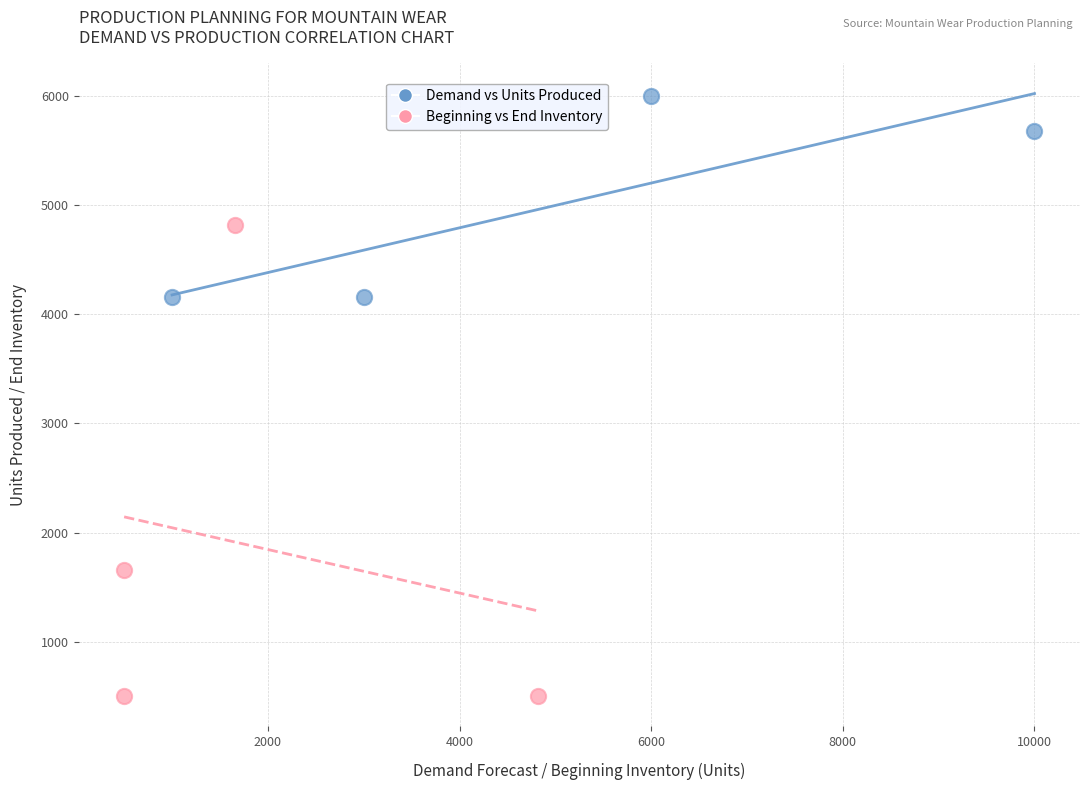

Which series has the widest spread of Y values?

Beginning vs End Inventory